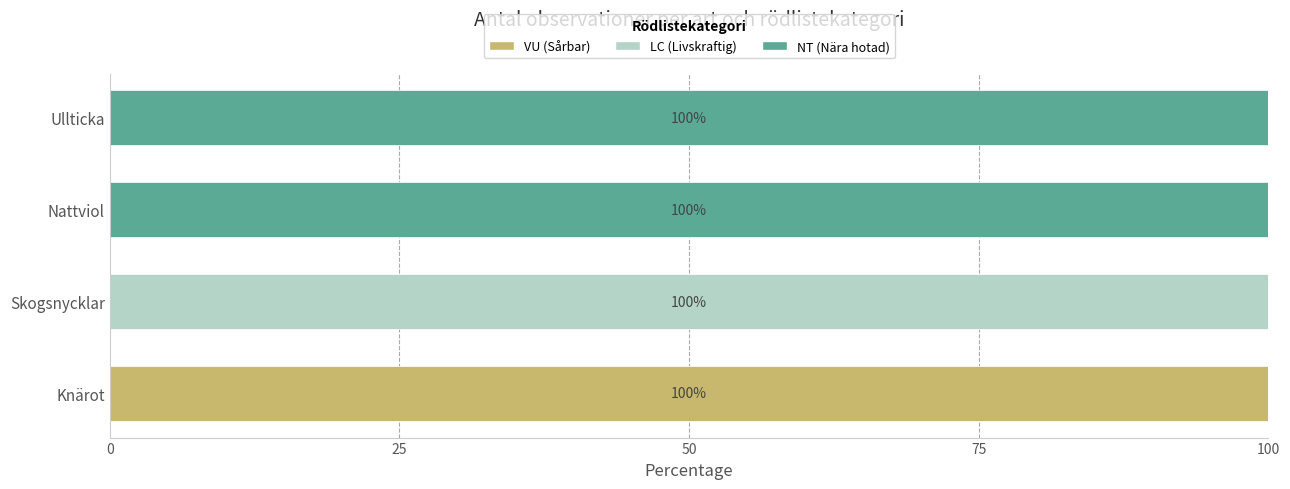

What is the total value across all series at Knärot?

100